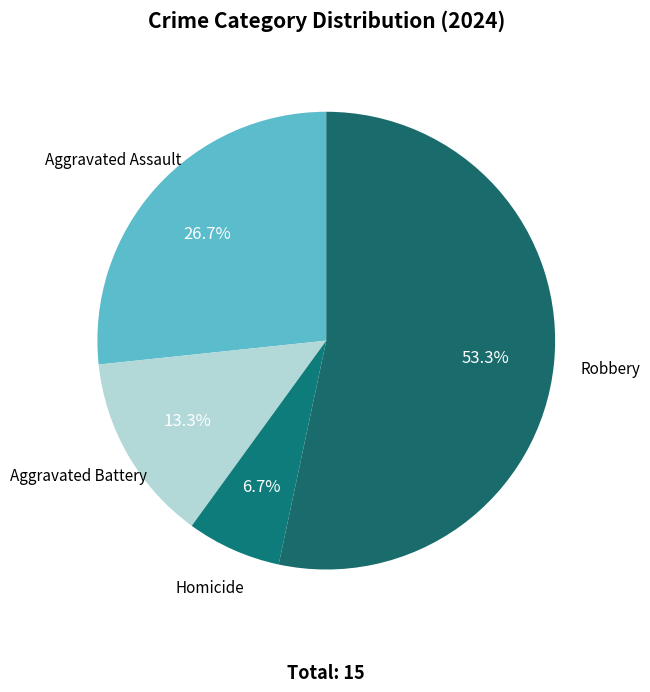

To the nearest percent, what is the combined percentage of Homicide and Aggravated Battery?

20%